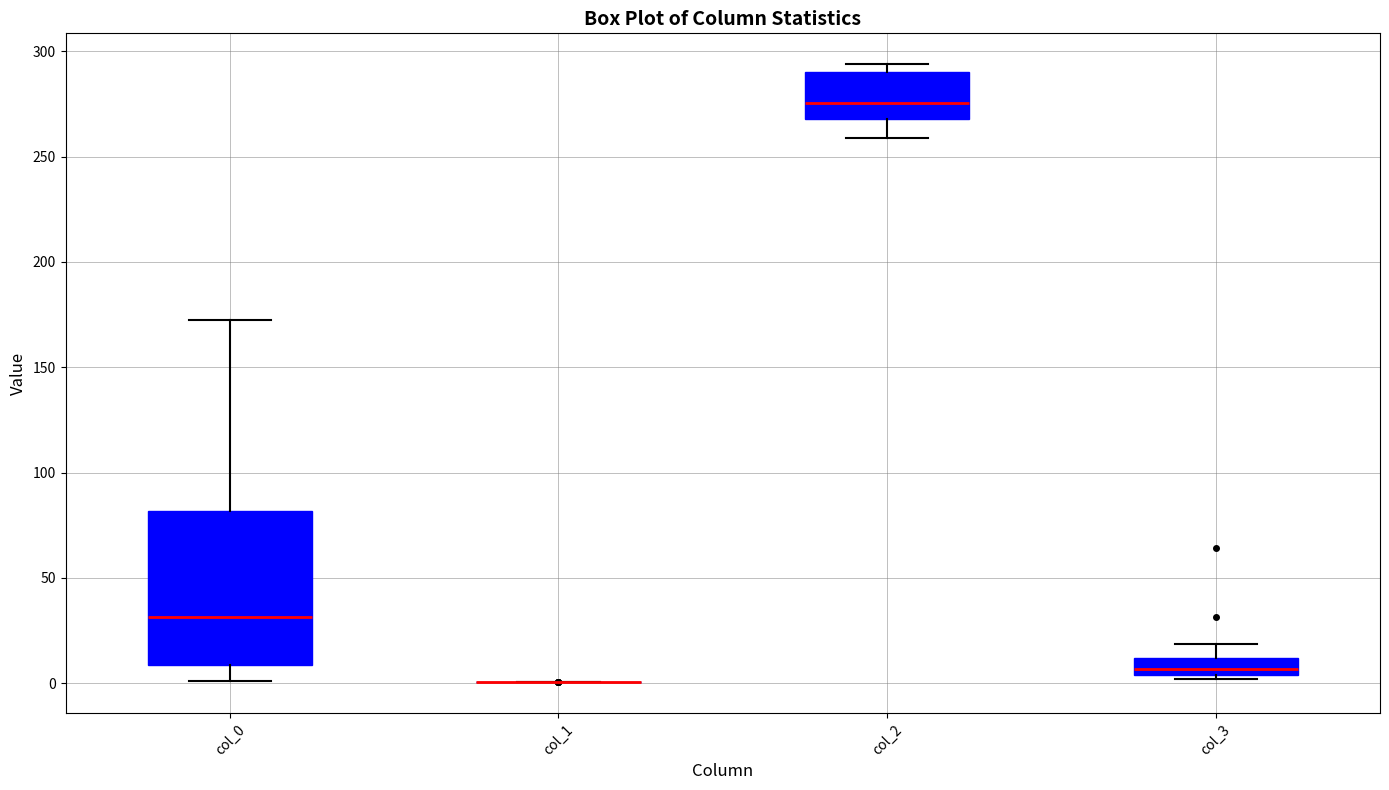

Where is the upper edge of the box for col_0 on the y-axis? The values are not printed on the chart, so give them approximately, as read against the axis.

80